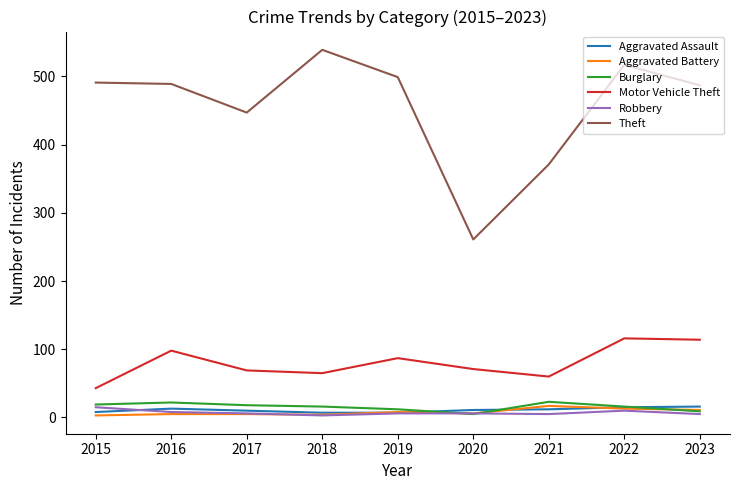

At which category is the sum across all series the highest?

2022